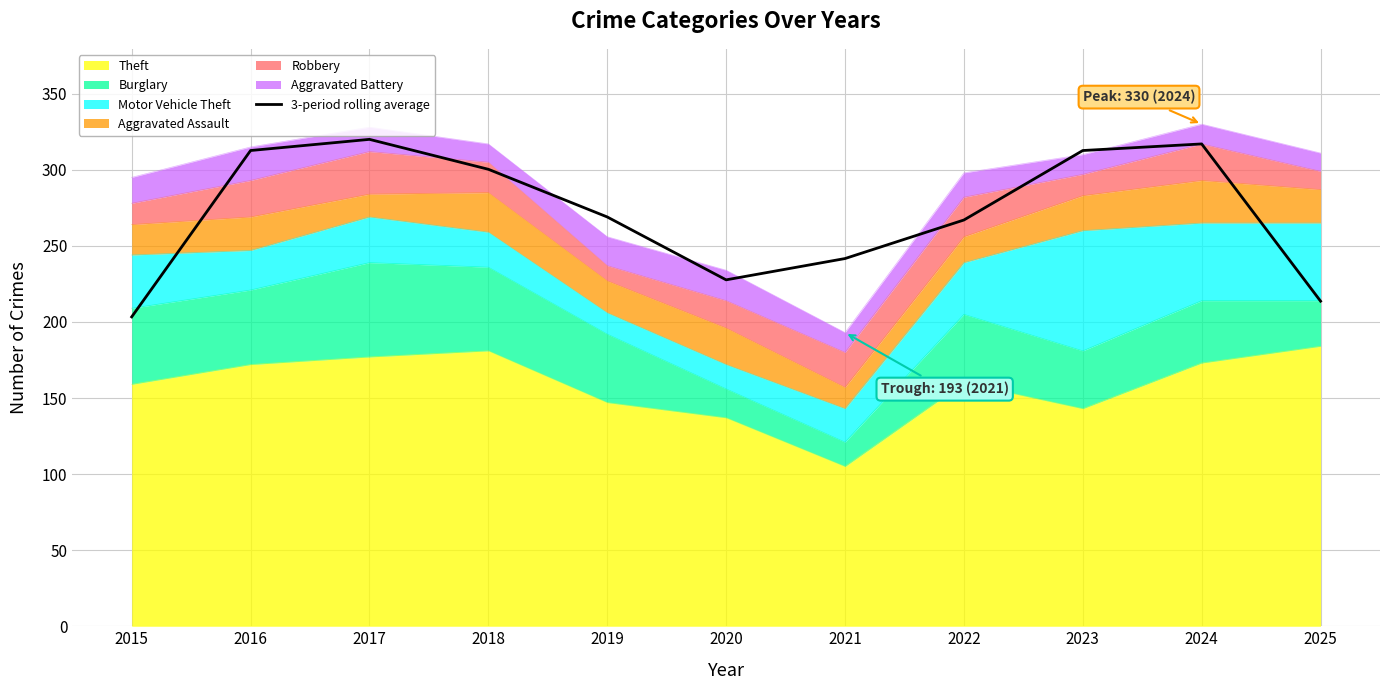

What is the sum of the values at 2020 and 2018?

528.0